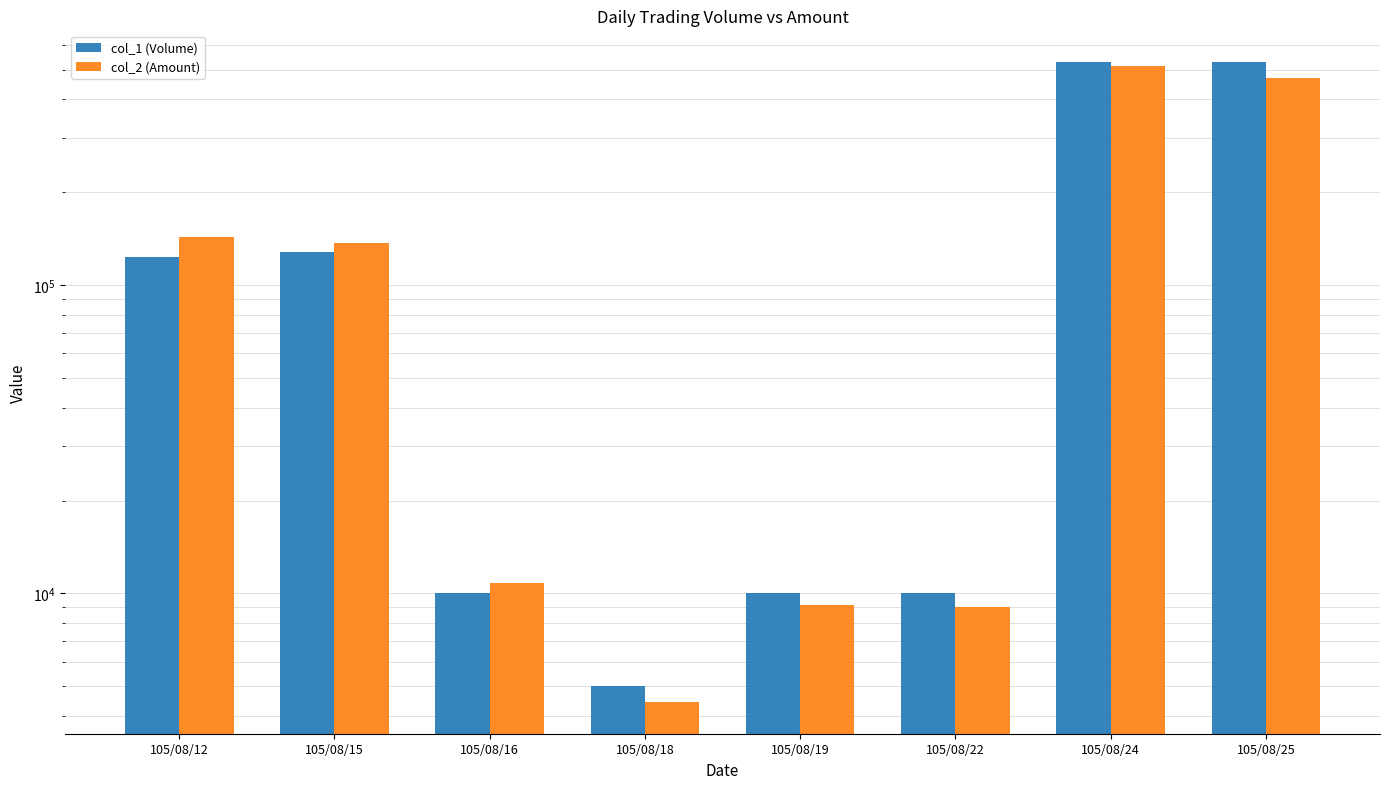

Is it true that col_2 (Amount) equals 469700 at 105/08/25?

True